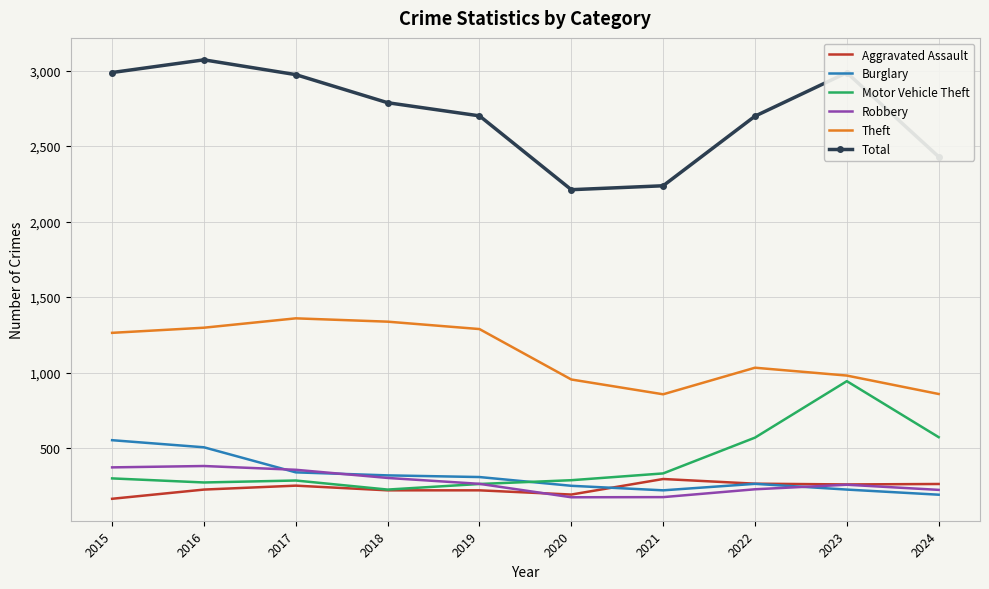

What is the difference between the highest and lowest values at 2016?

2846